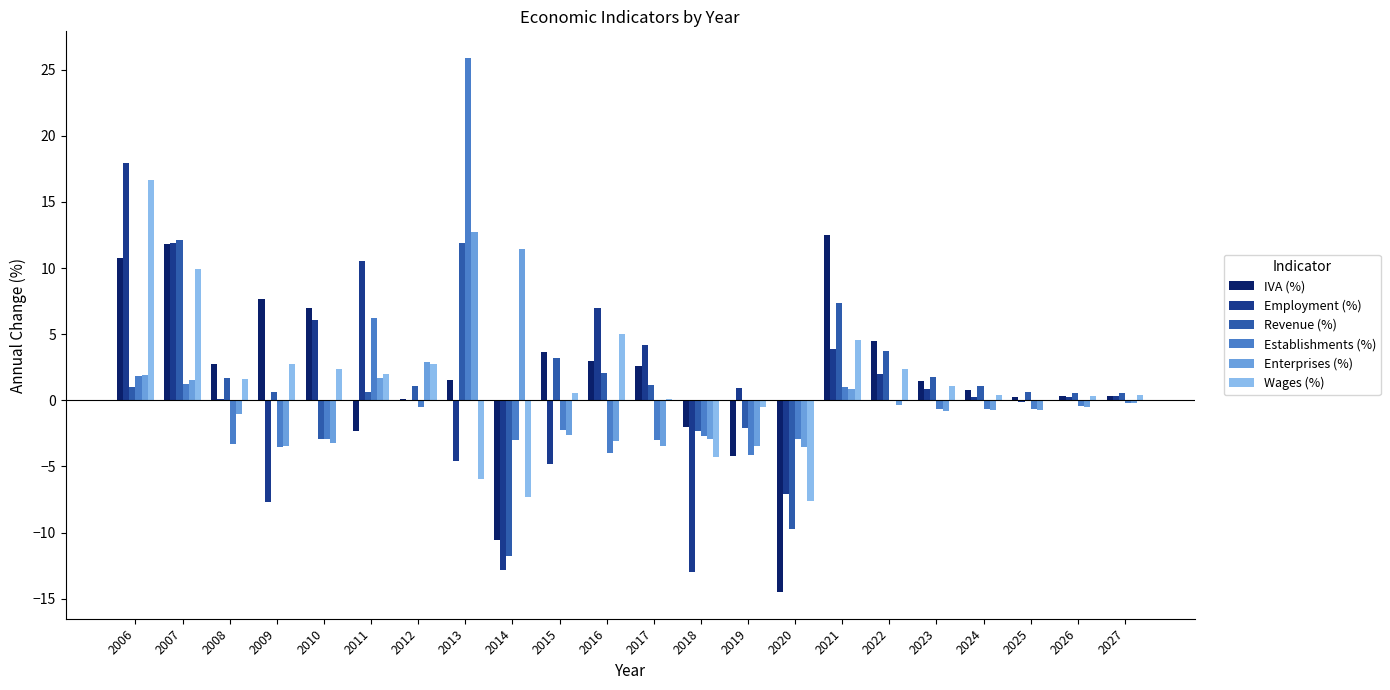

Which series has the largest range (max minus min)?

Employment (%)